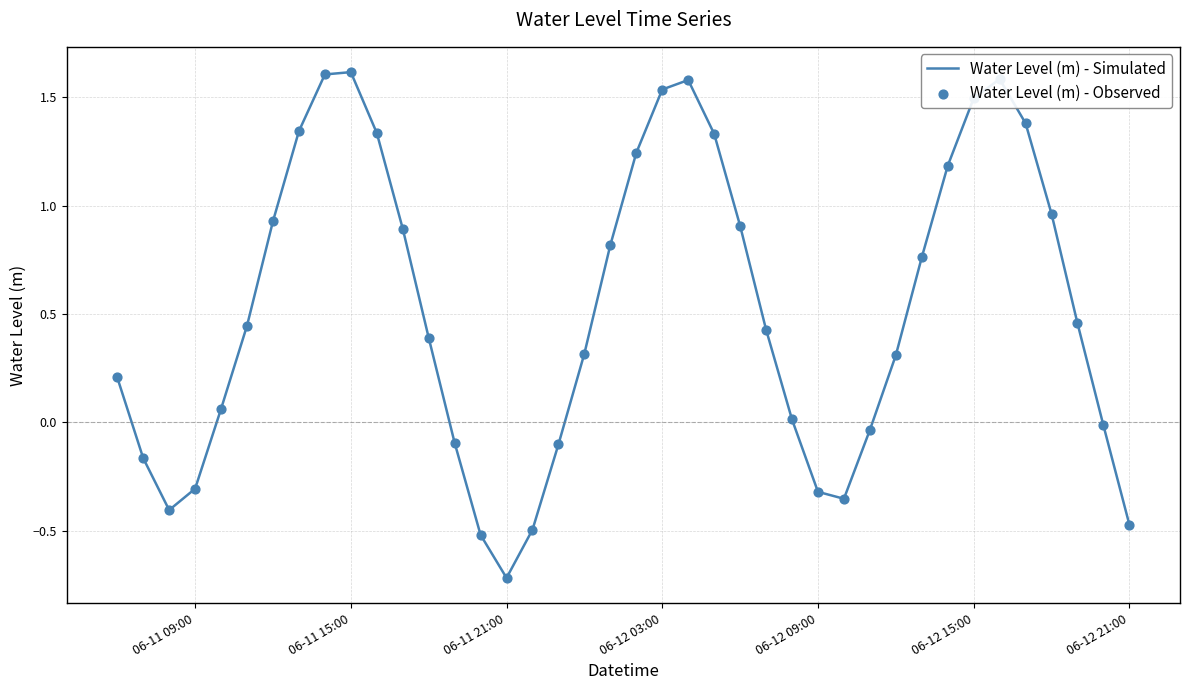

What is the smallest value displayed?

-0.7